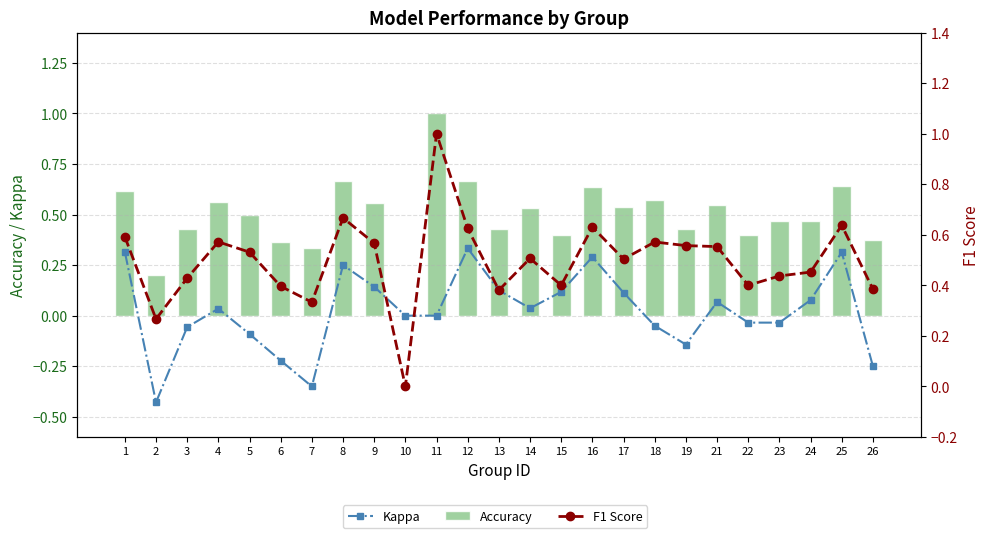

At which category does the chart reach its minimum across all series?

2